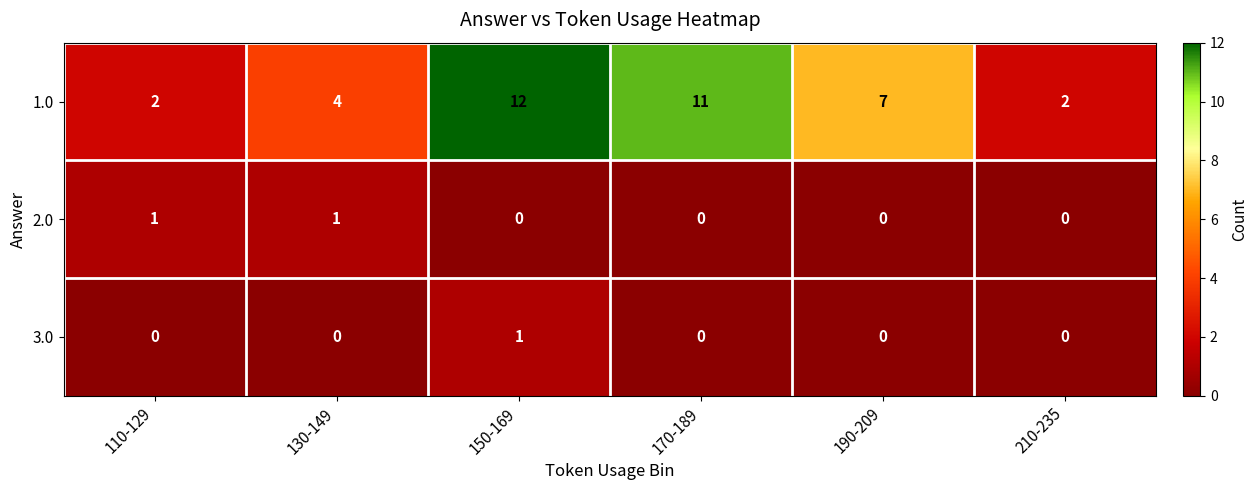

How many data points does each series have?

6